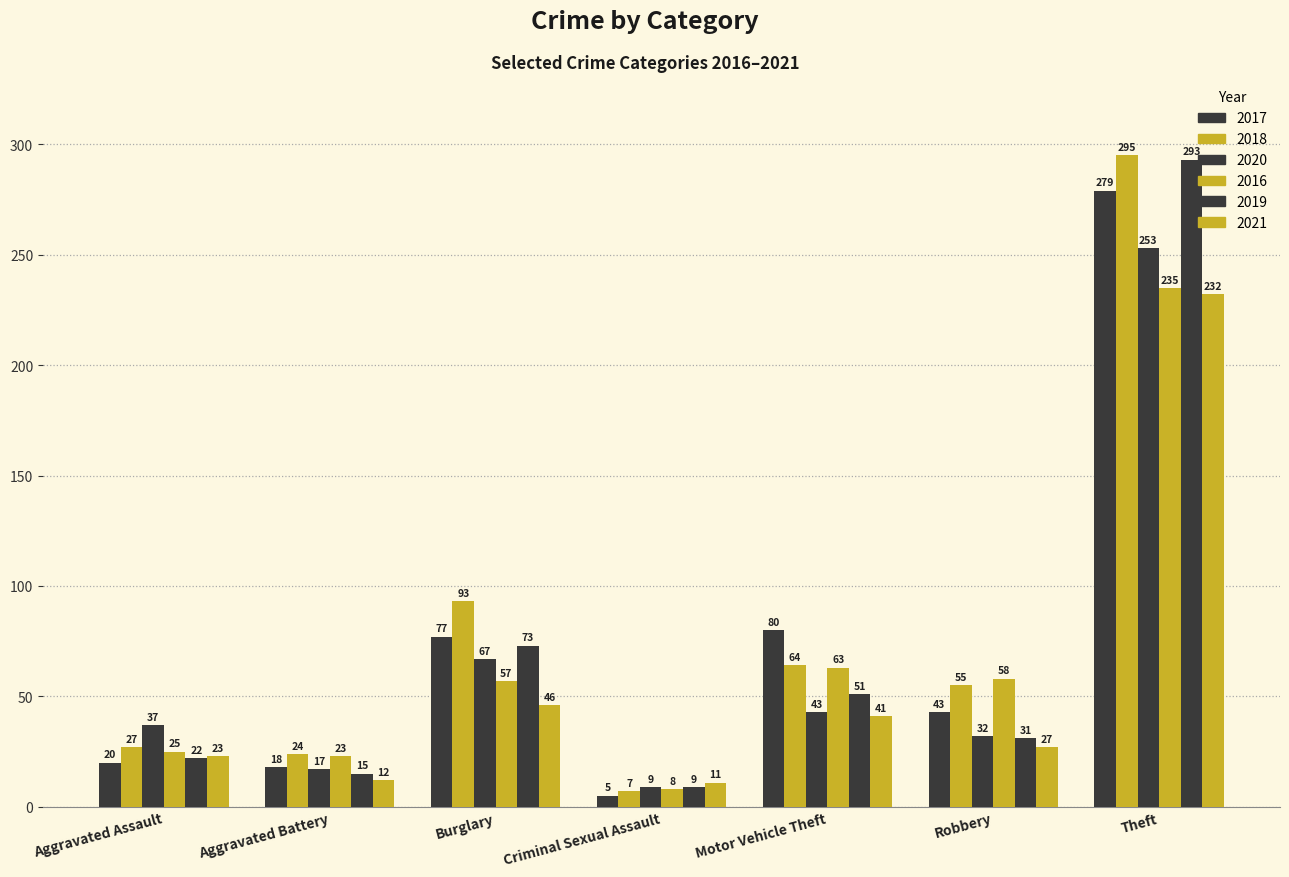

What is the difference between the second highest and minimum values in the 2017 series?

75